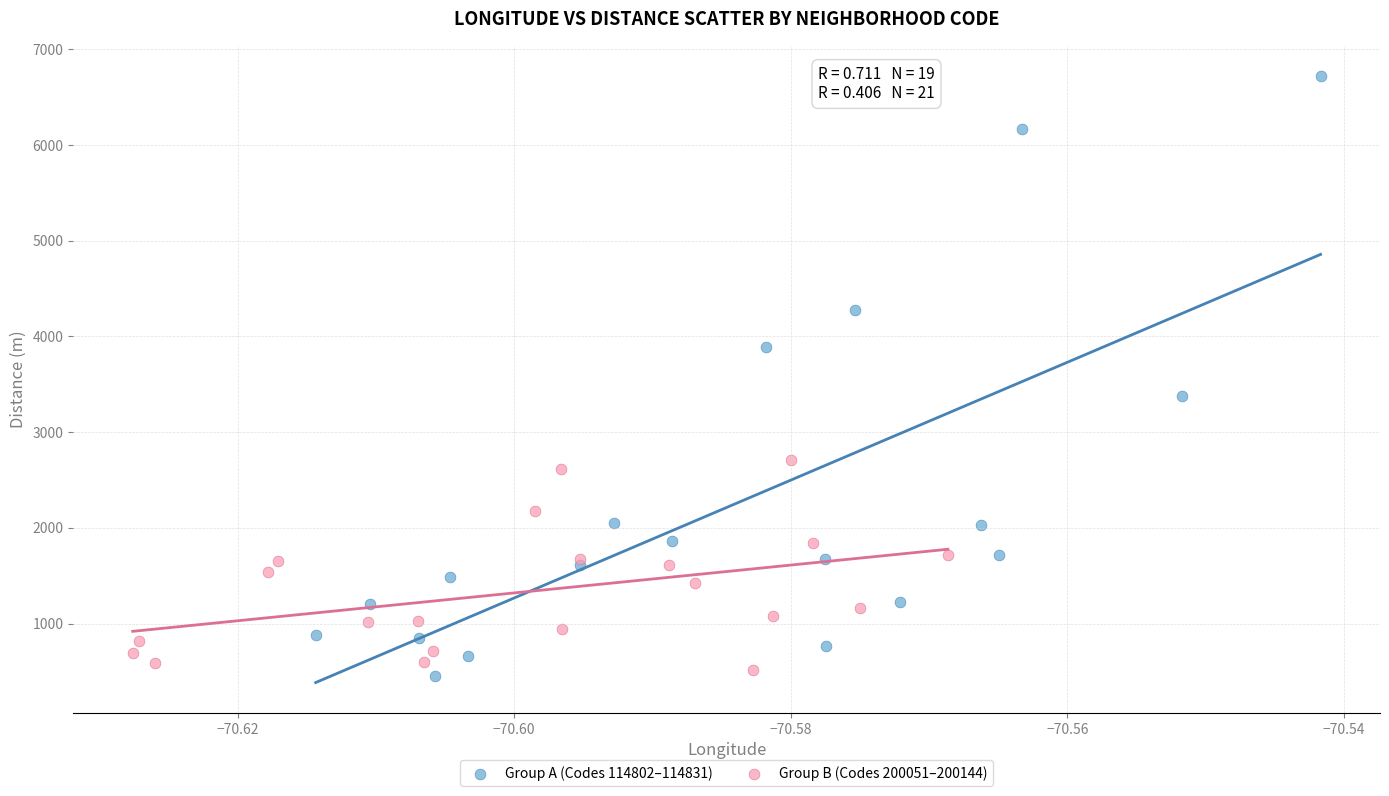

What are all the series names shown in the legend?

Group A (Codes 114802–114831), Group B (Codes 200051–200144)